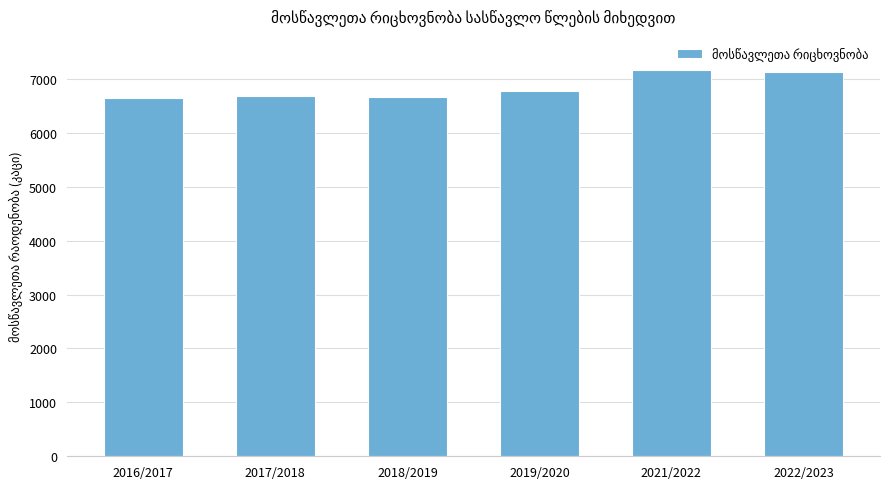

Count the number of categories in the chart.

6